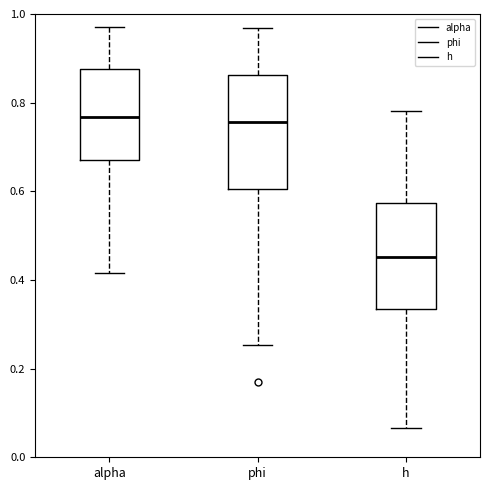

Where is the upper edge of the box for h on the y-axis? The values are not printed on the chart, so give them approximately, as read against the axis.

0.58